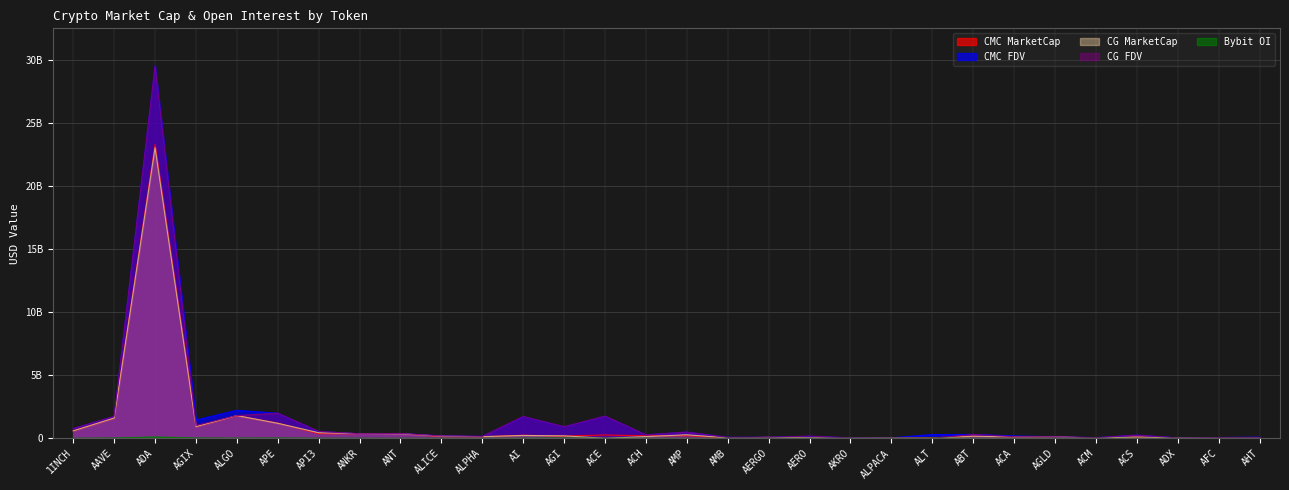

True or false: CG_FDV has more than 0 interior local peaks.

True